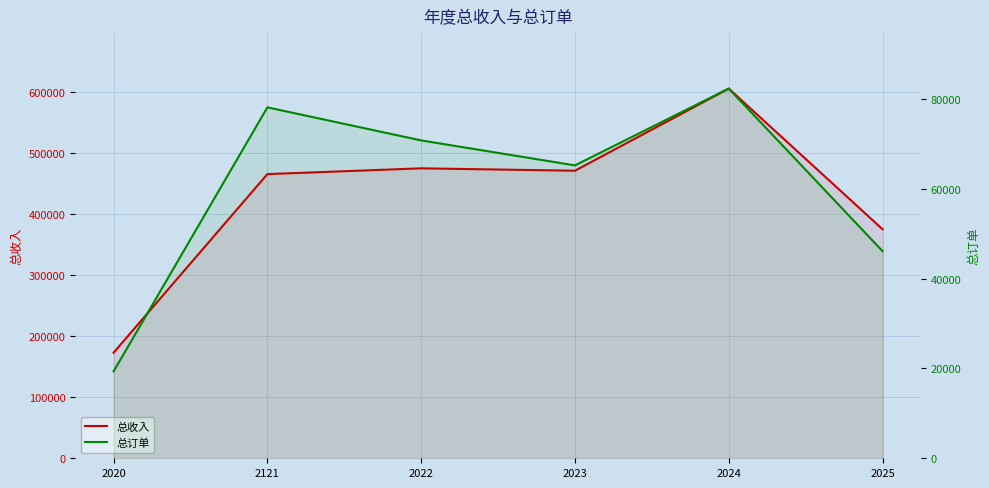

What is the total value across all series at 2024?

687813.0